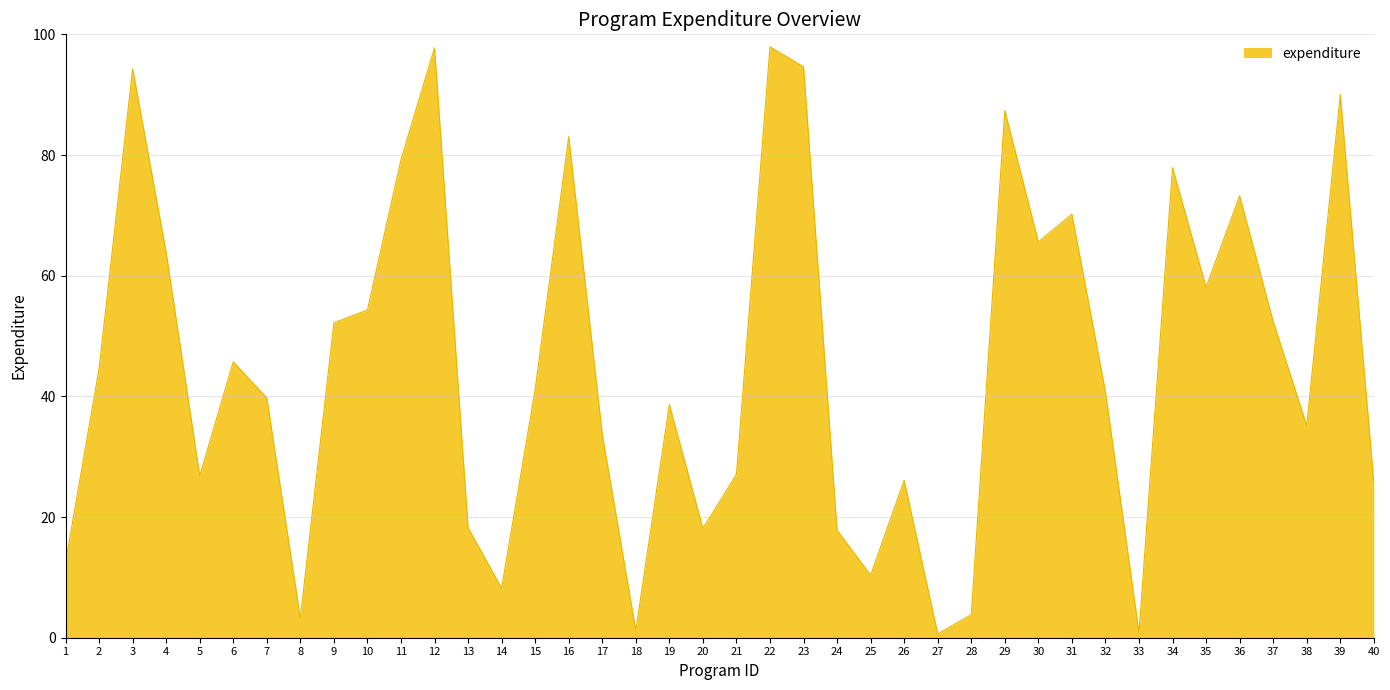

At which category does the data reach its first local peak?

3